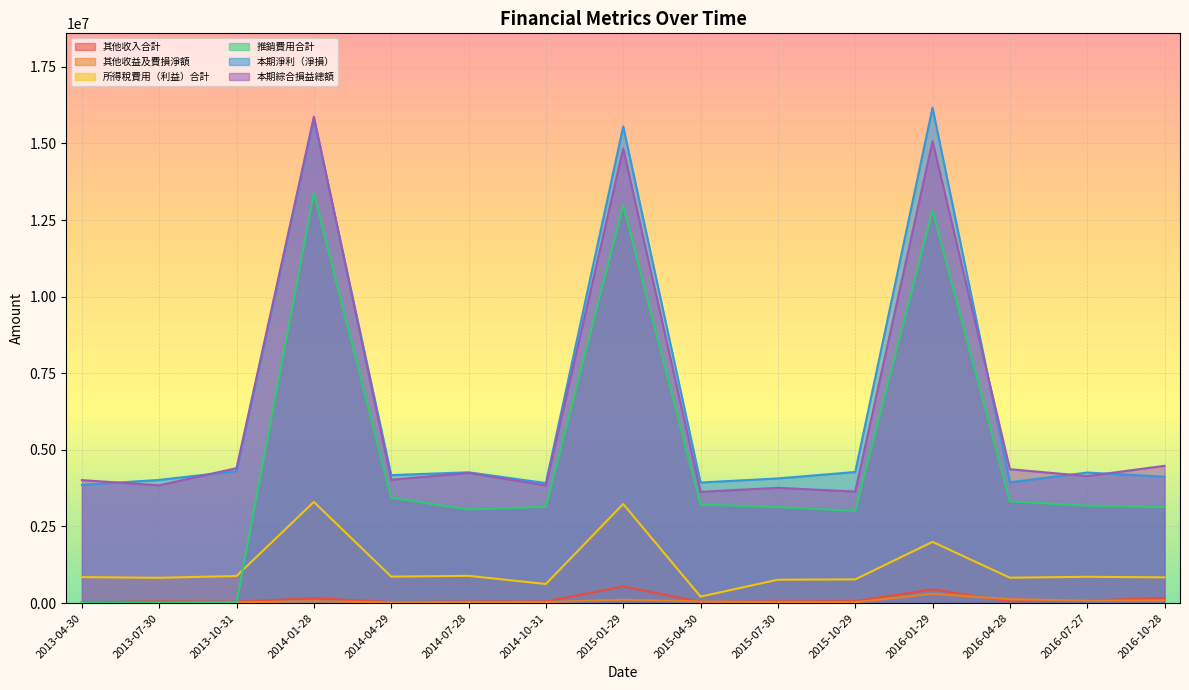

At which label does 推銷費用合計 reach its minimum?

2013-04-30